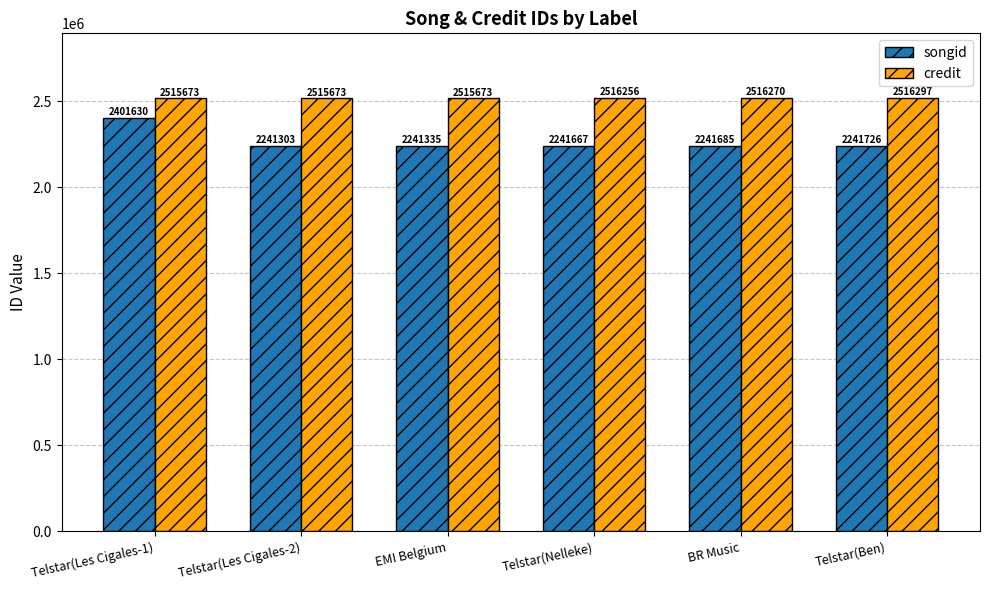

What is the spread (max minus min) of values at Telstar(Les Cigales-2)?

274370